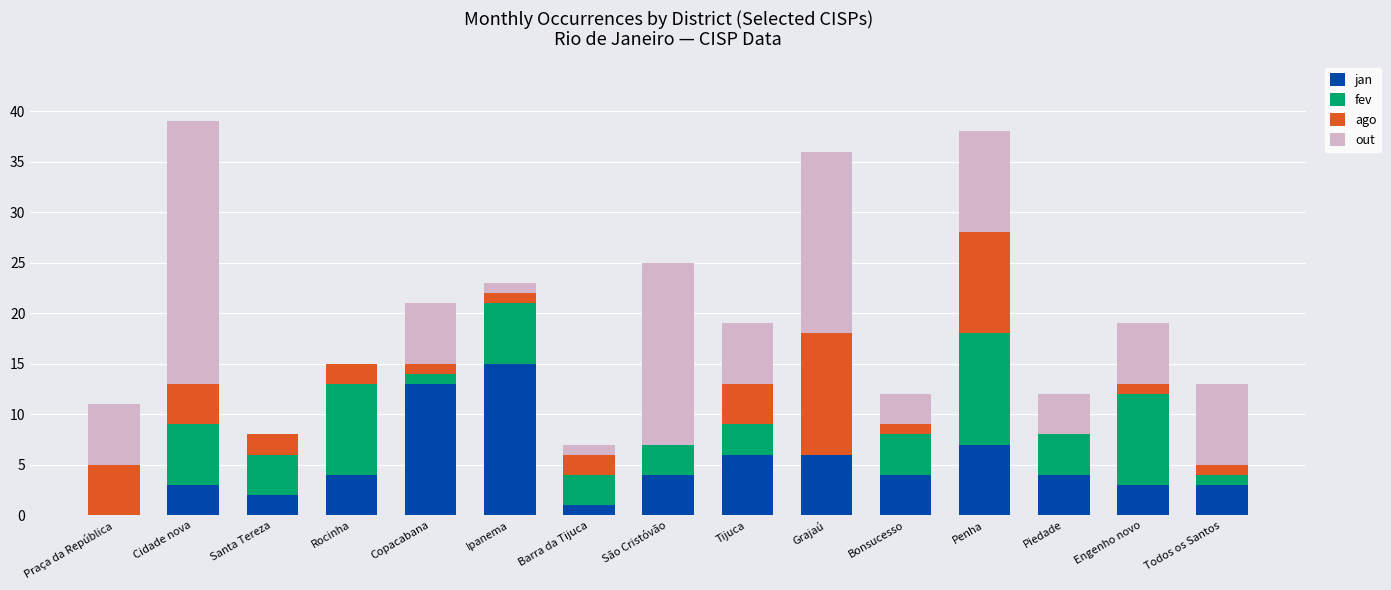

Is it true that jan equals 9 at Grajaú?

False